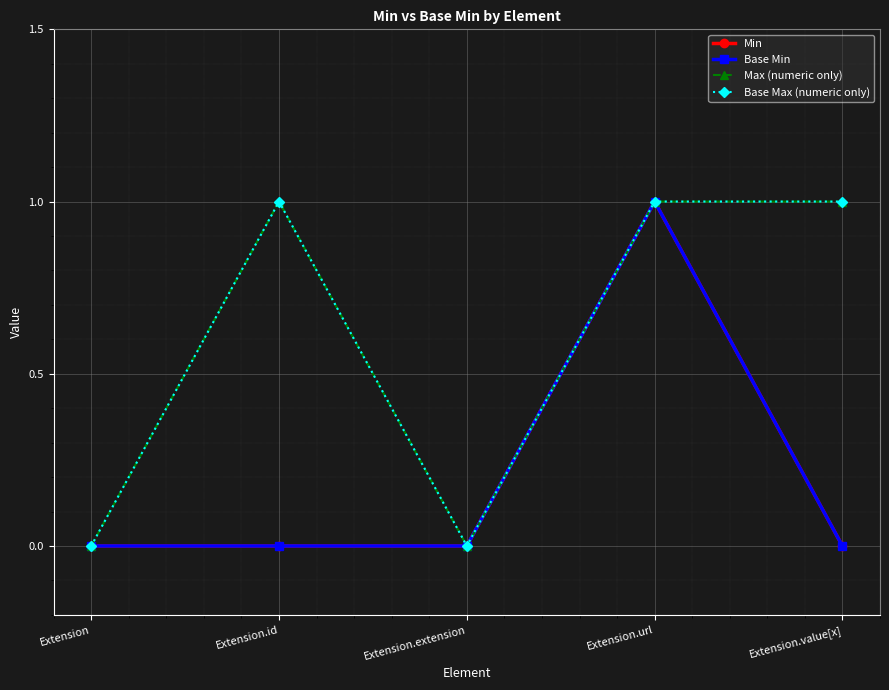

Reading left to right, extract all data points from this chart.

Min: Extension=0	Extension.id=0	Extension.extension=0	Extension.url=1	Extension.value[x]=0
Base Min: Extension=0	Extension.id=0	Extension.extension=0	Extension.url=1	Extension.value[x]=0
Max (numeric only): Extension=0	Extension.id=1	Extension.extension=0	Extension.url=1	Extension.value[x]=1
Base Max (numeric only): Extension=0	Extension.id=1	Extension.extension=0	Extension.url=1	Extension.value[x]=1